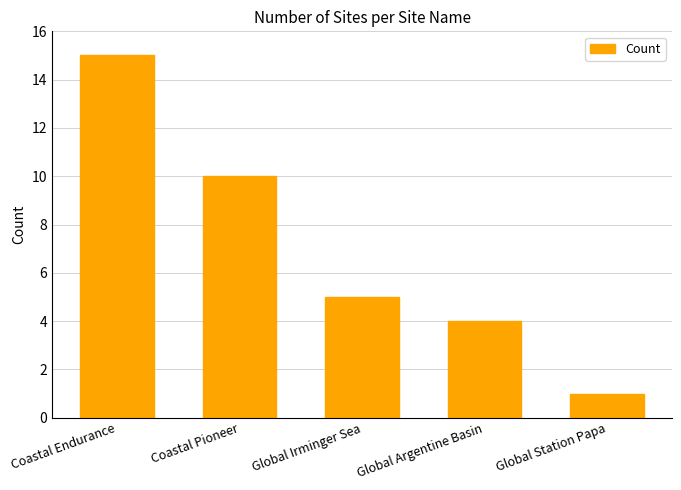

What is the value of the 3rd bar from the left?

5